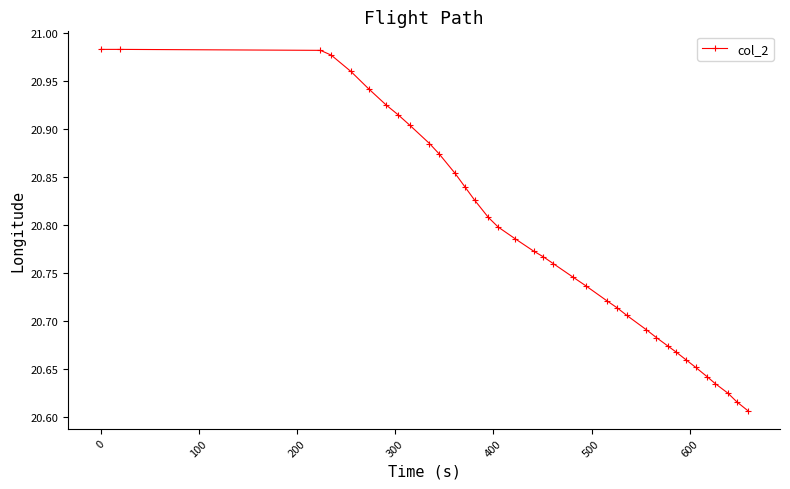

Does the chart have visible grid lines?

No